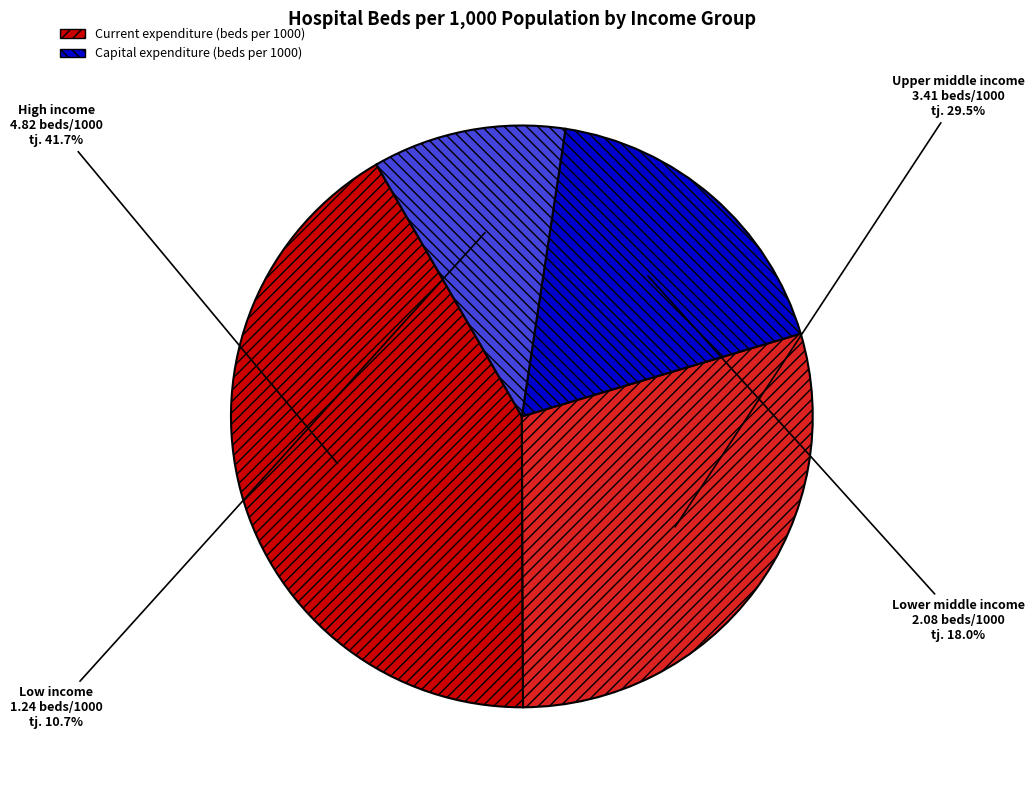

To the nearest percent, what is the combined percentage of Lower middle income and Upper middle income?

48%